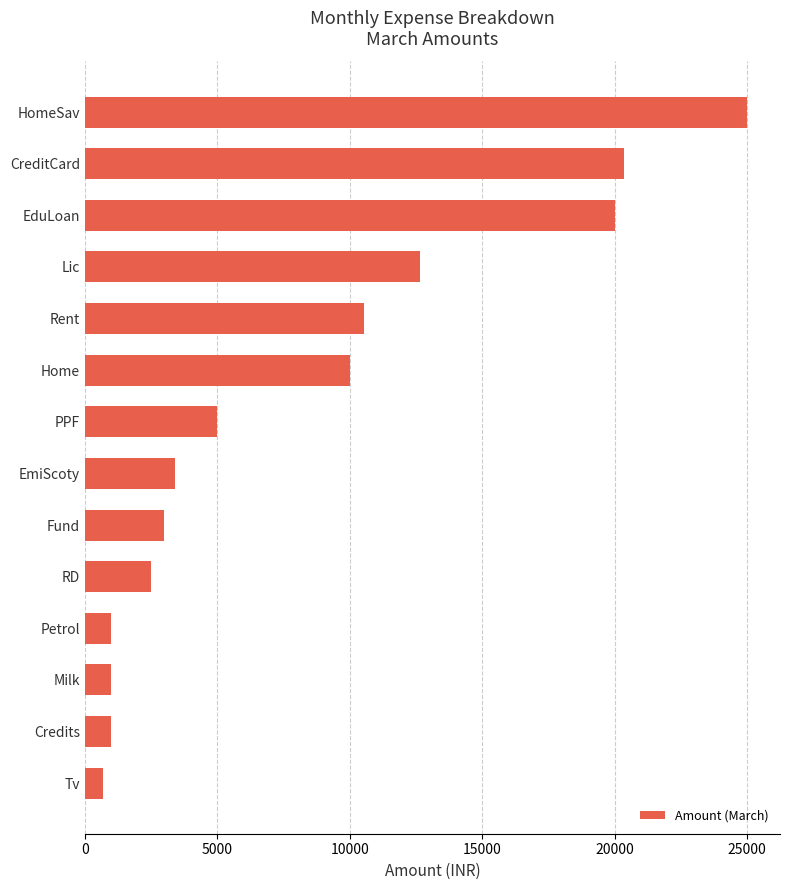

Reading bottom to top, list all the values displayed in this chart.

680	1000	1000	1000	2500	3000	3407	5000	10000	10525	12635	20000	20375	25000